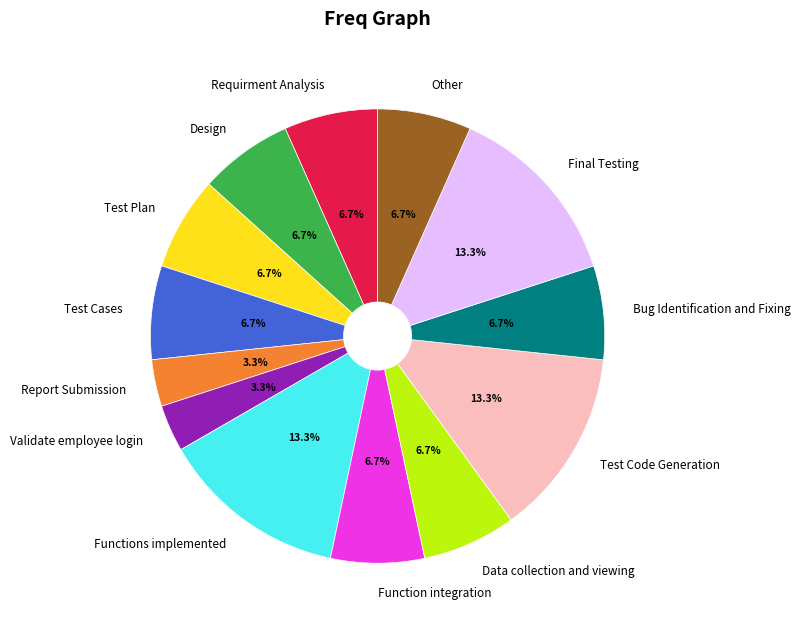

Is there any slice that represents more than half of the pie?

No